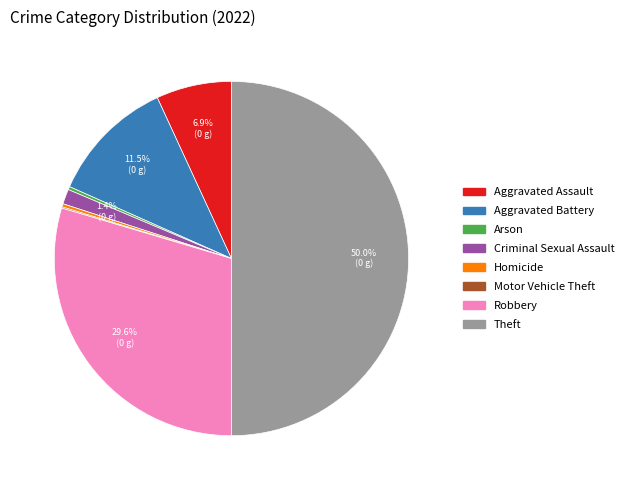

Is it true that Arson is 0% of the pie?

True